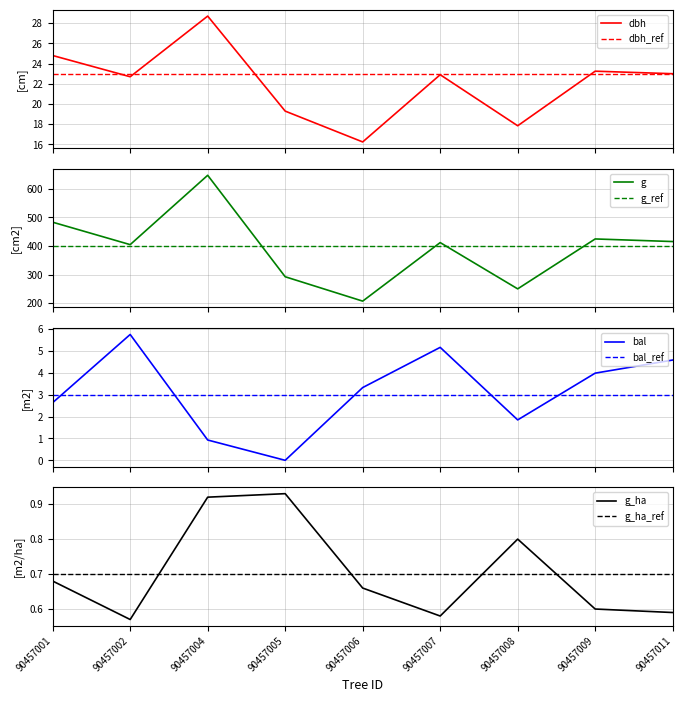

True or false: g has more than 0 points higher than both neighbors.

True